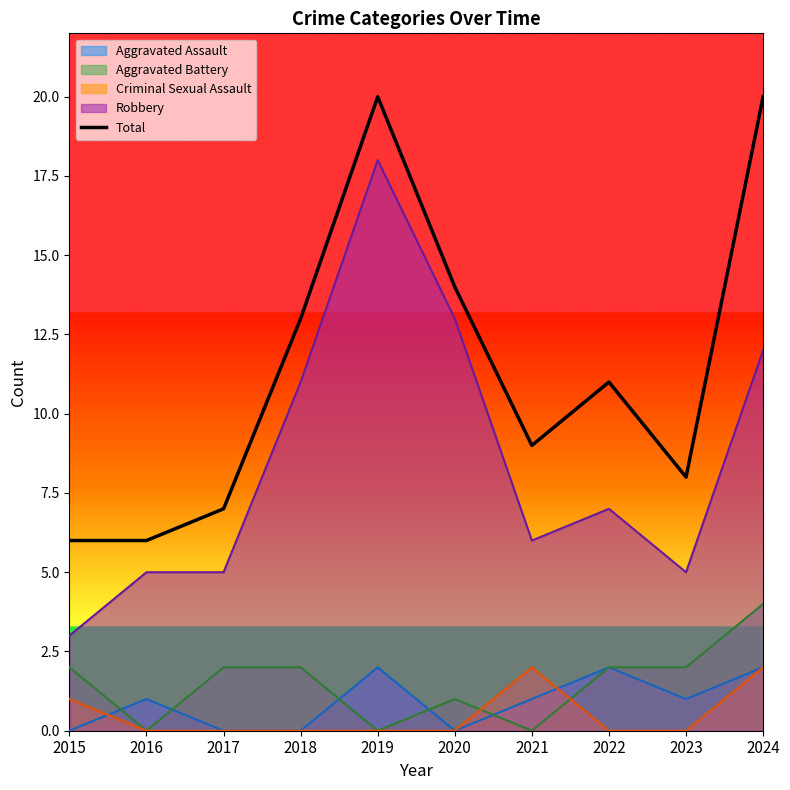

Reading left to right, extract all data points from this chart.

6	6	7	13	20	14	9	11	8	20